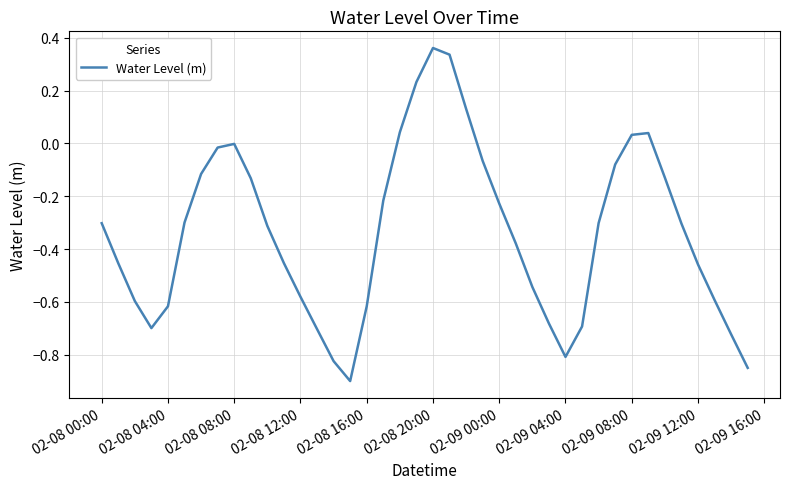

What is the difference between the maximum and minimum values?

1.3